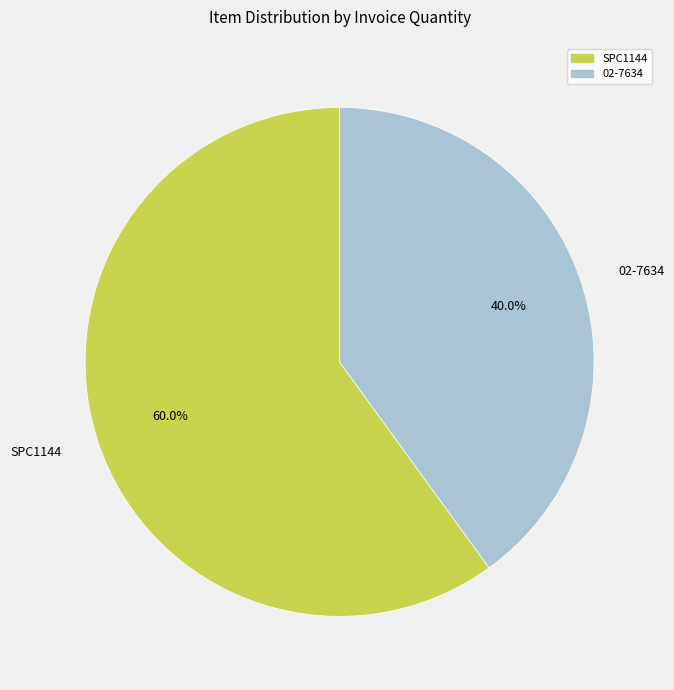

To the nearest percent, what is the difference between the SPC1144 and 02-7634 slice percentages?

20%